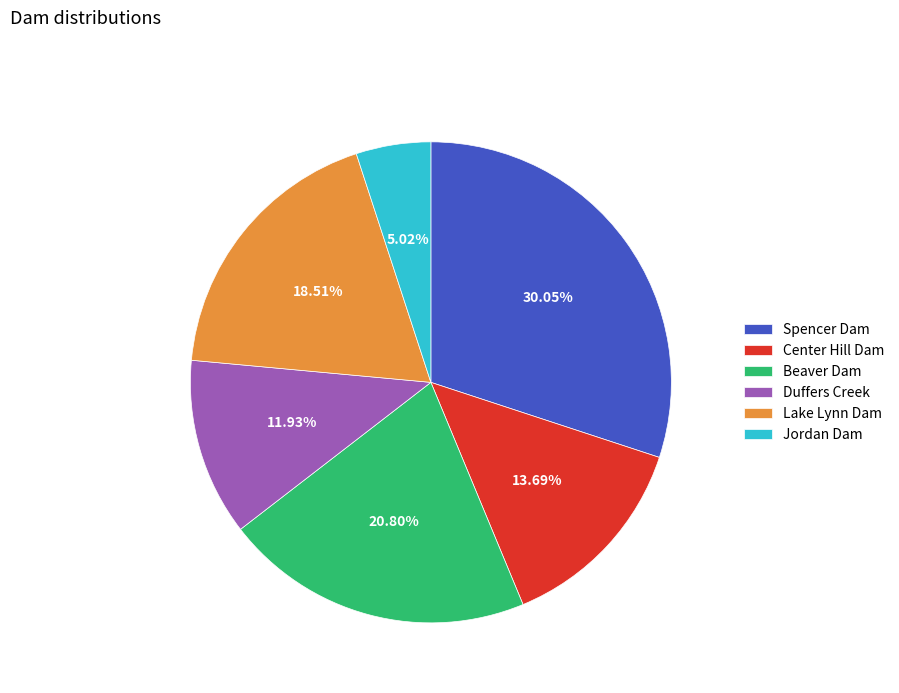

What percentage do Duffers Creek and Lake Lynn Dam together represent?

30.4%